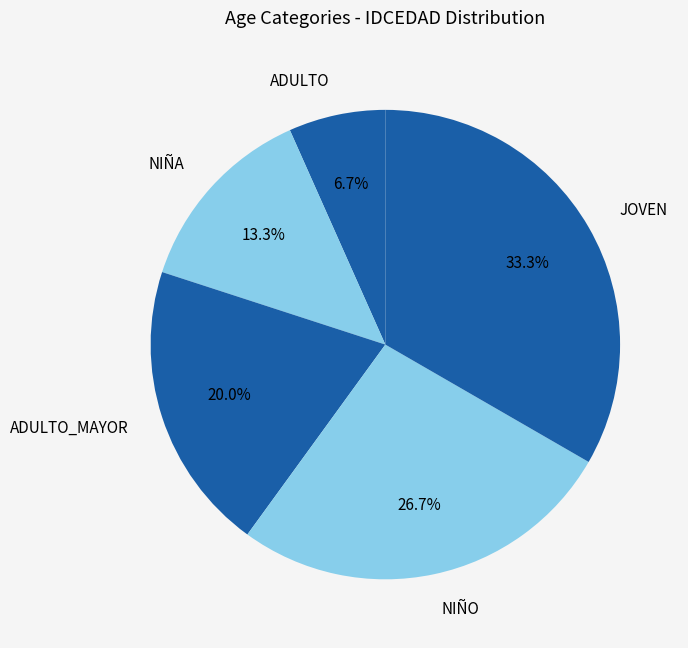

What percentage is the ADULTO_MAYOR slice, to the nearest percent?

20%